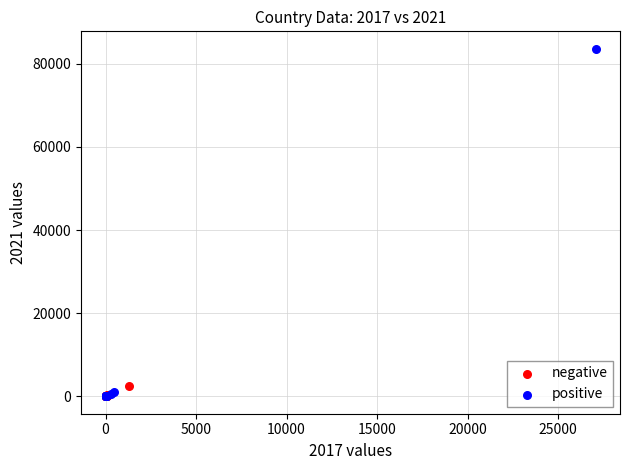

What are all the series names shown in the legend?

negative, positive